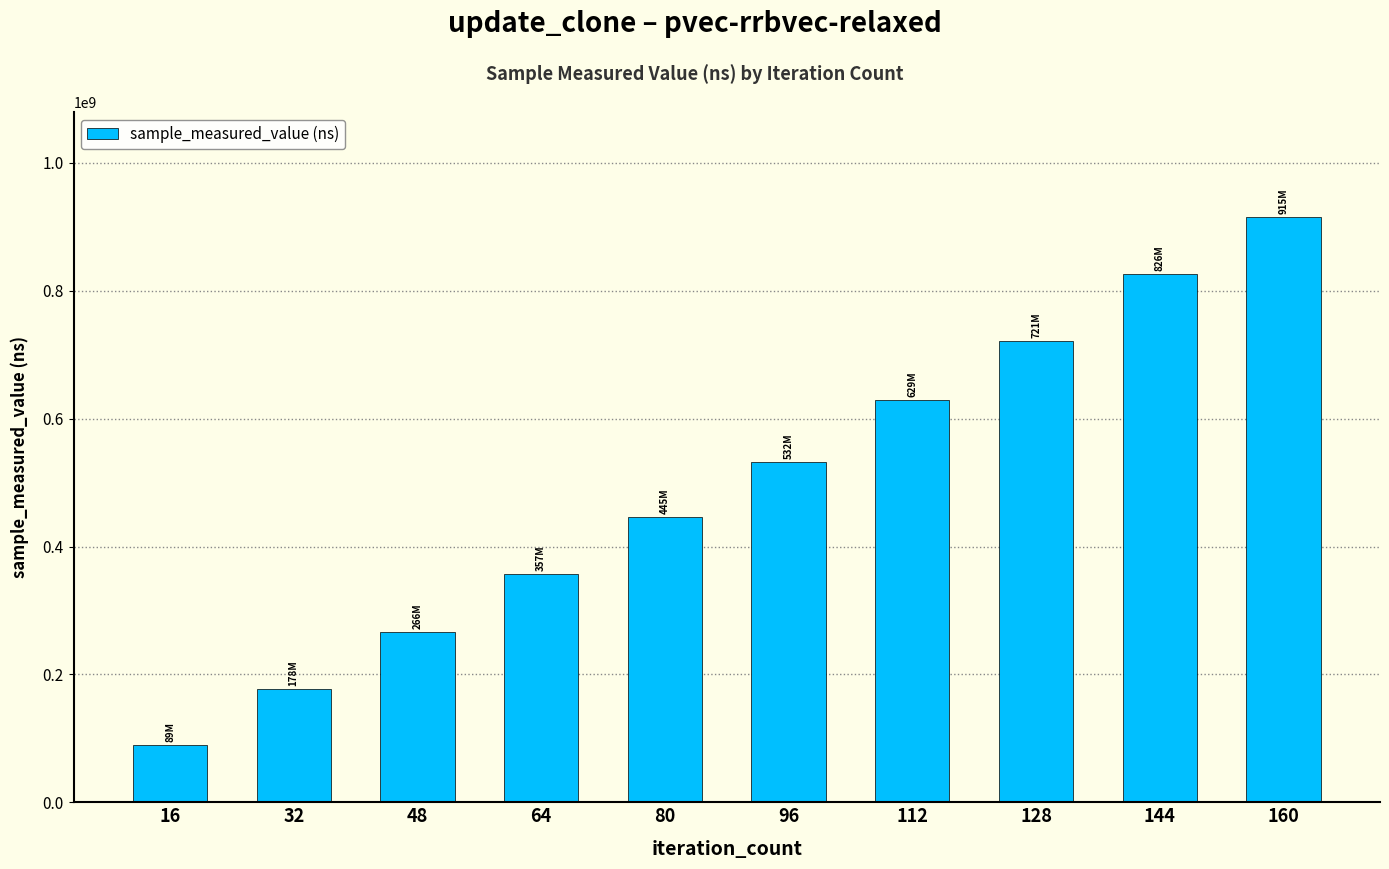

Which label corresponds to the smallest value in the chart?

16